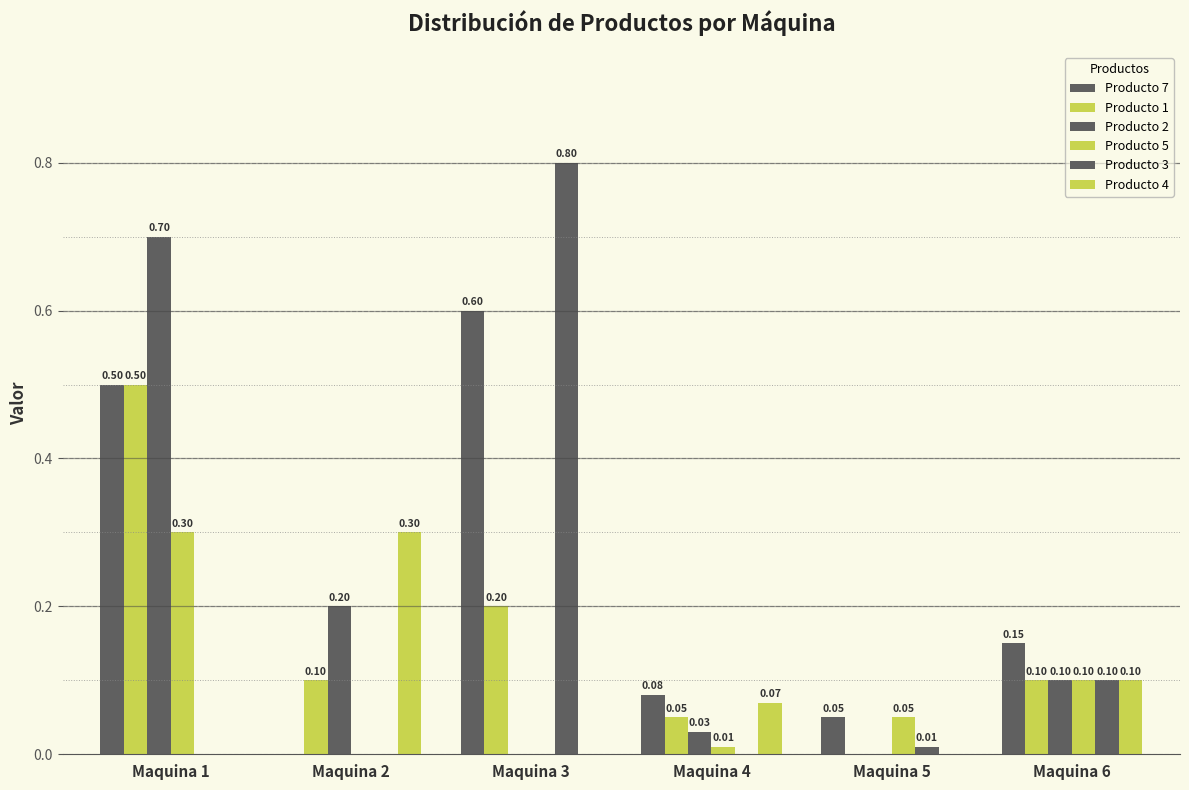

Which has a higher value, Maquina 5 or Maquina 1?

Maquina 1